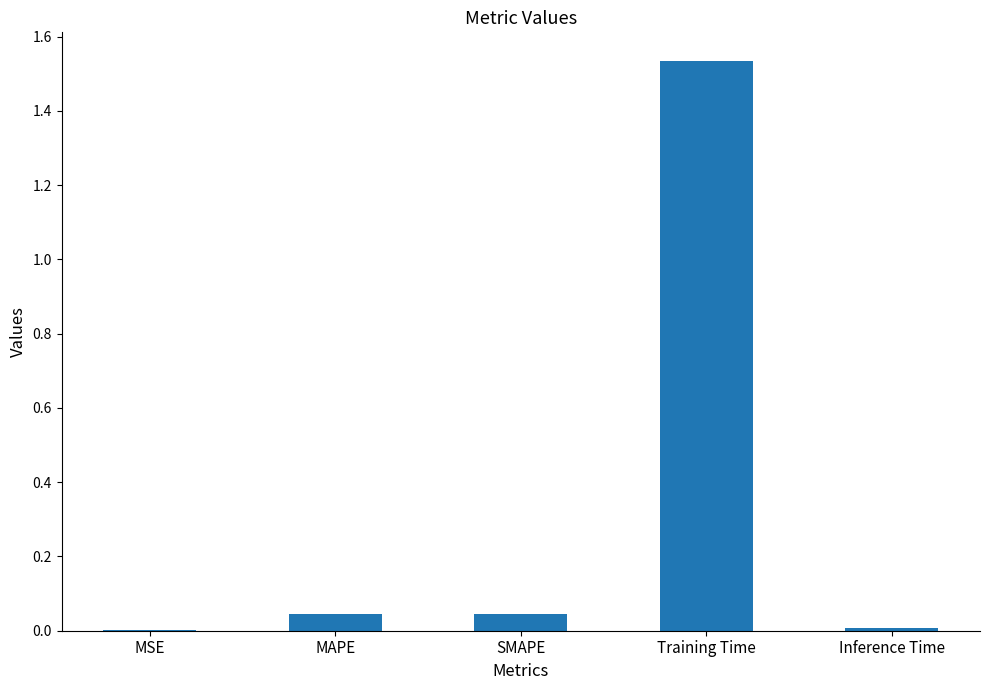

Is it true that the value at Training Time is 0.7?

False